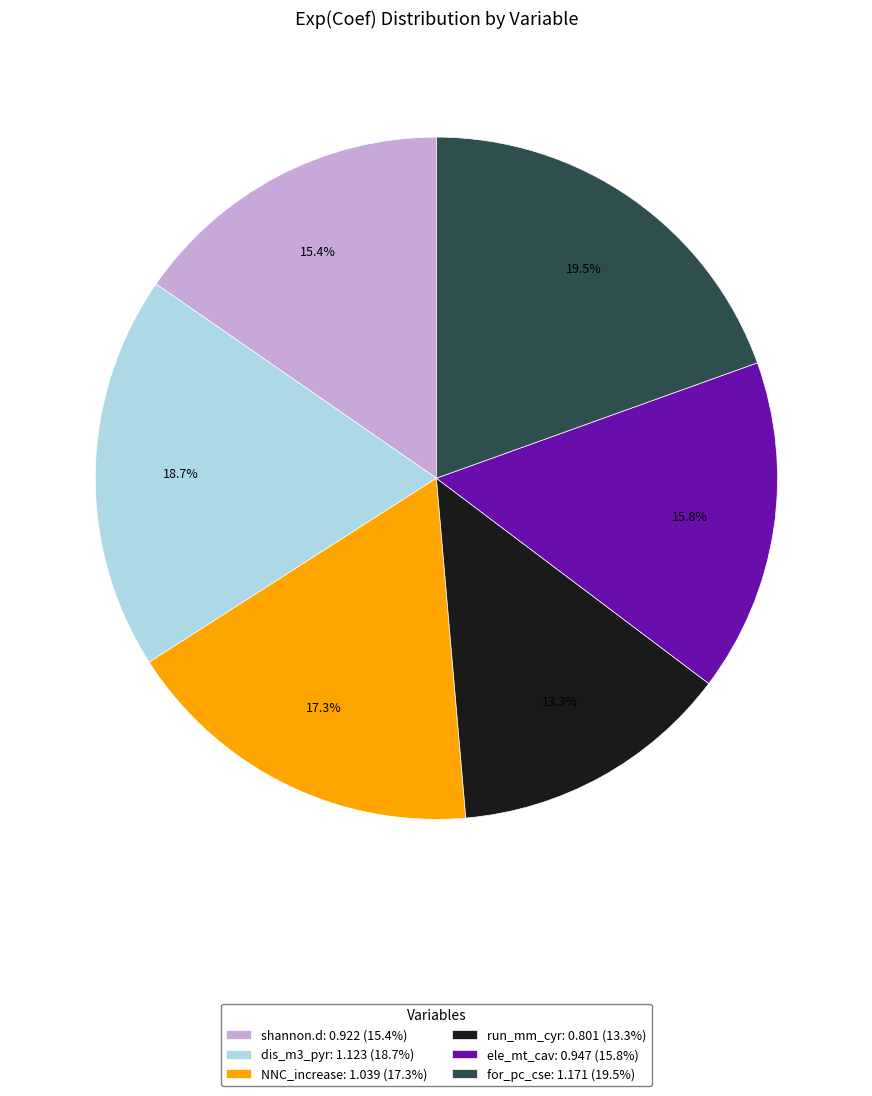

To the nearest percent, what percentage of the pie is NNC_increase?

17%